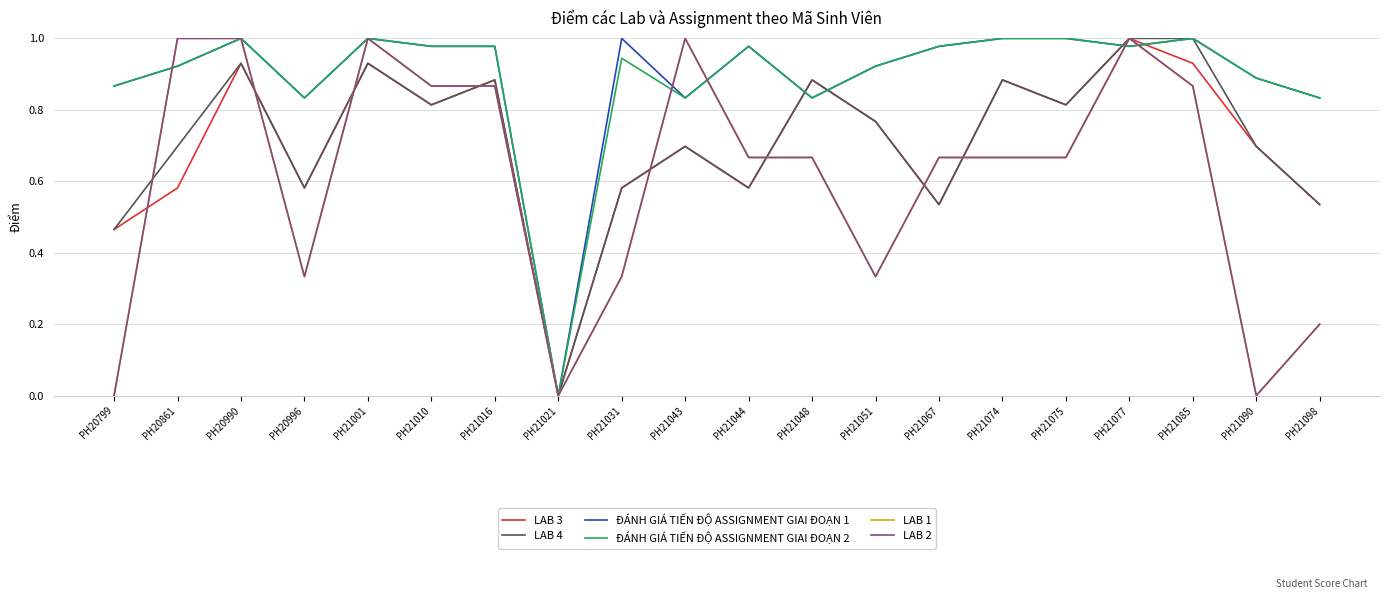

Does the chart display data point markers on the line(s)?

No